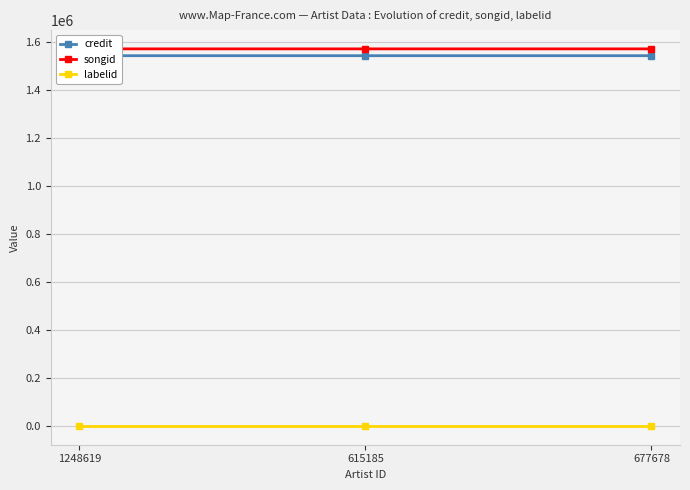

What is the sum of the labelid values at 677678 and 615185?

-2